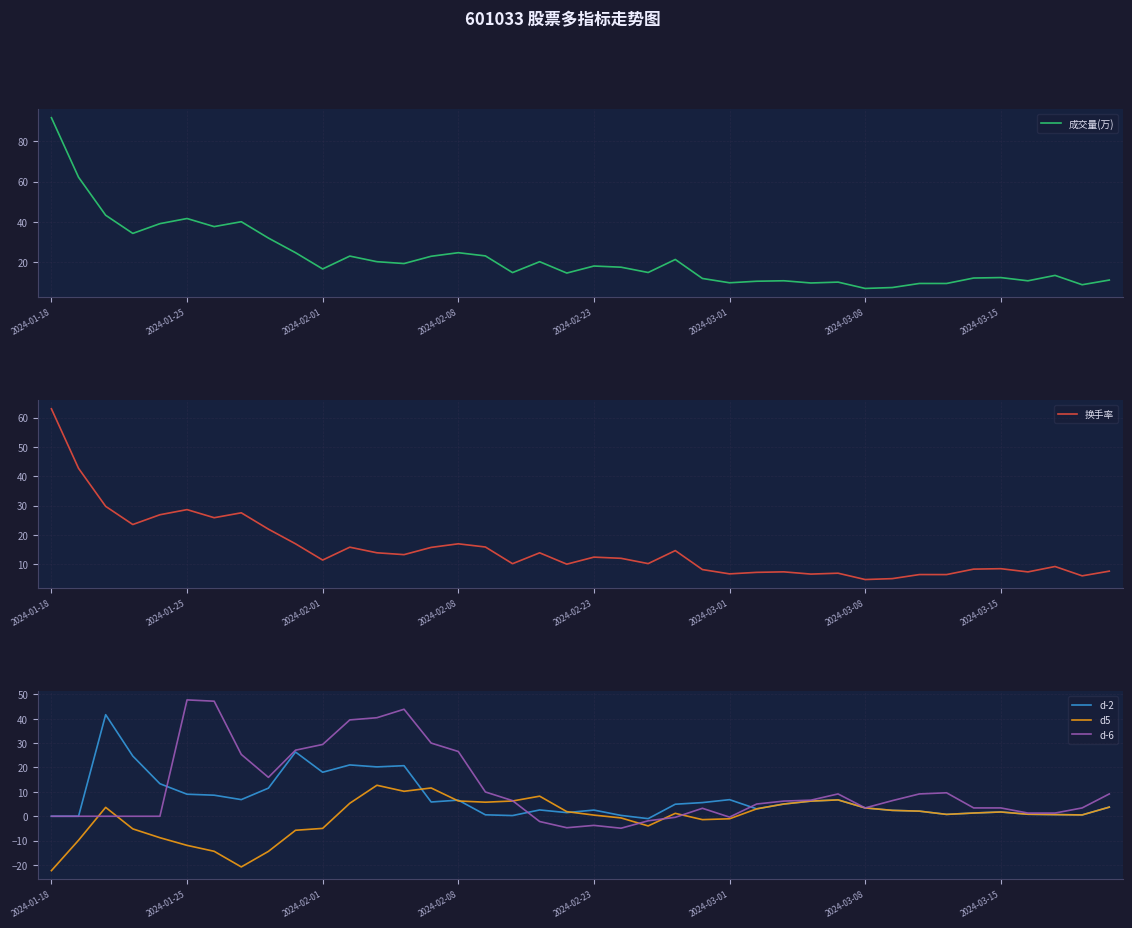

In 换手率, how many points are lower than both neighbors (excluding endpoints)?

13